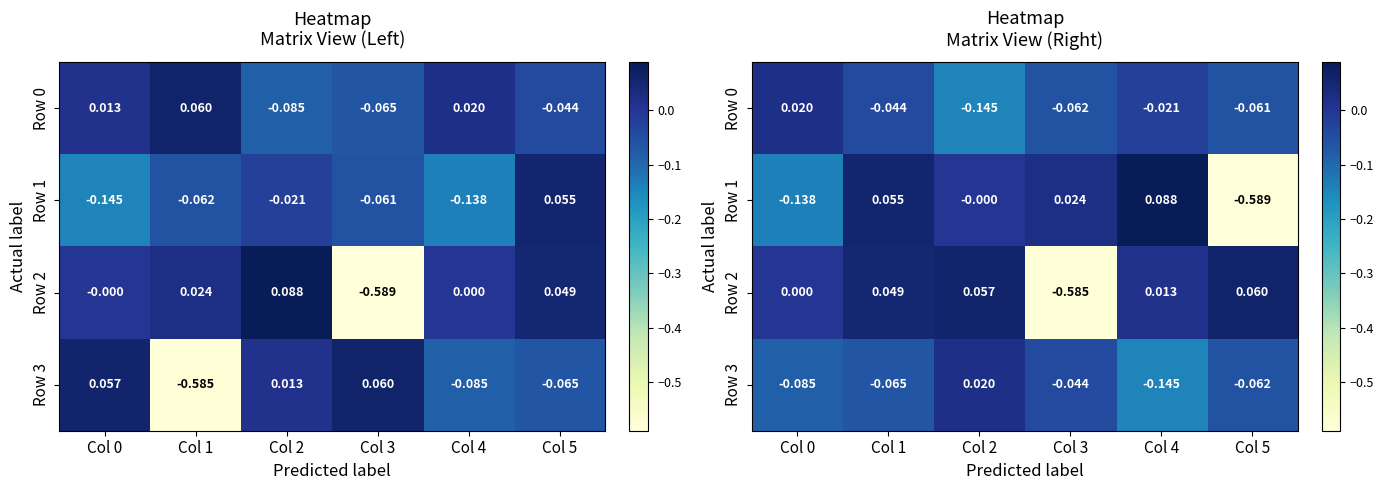

The value of Row 2 at Col 3 is -1.0. True or false?

False